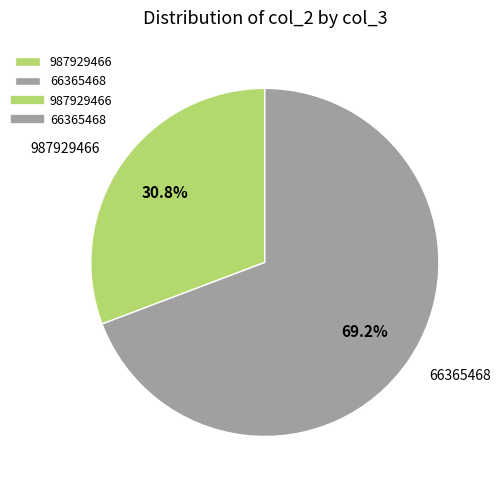

True or false: 66365468 accounts for 58% of the total.

False